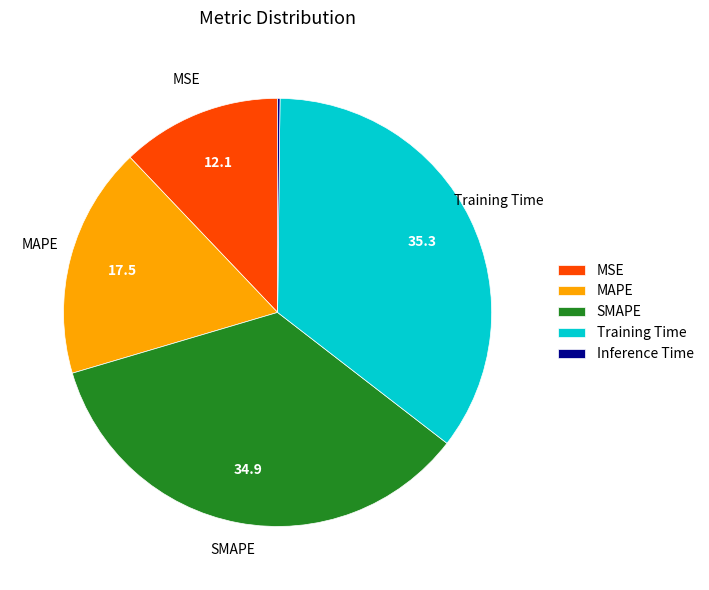

Do Training Time and SMAPE together represent more than half of the pie?

Yes